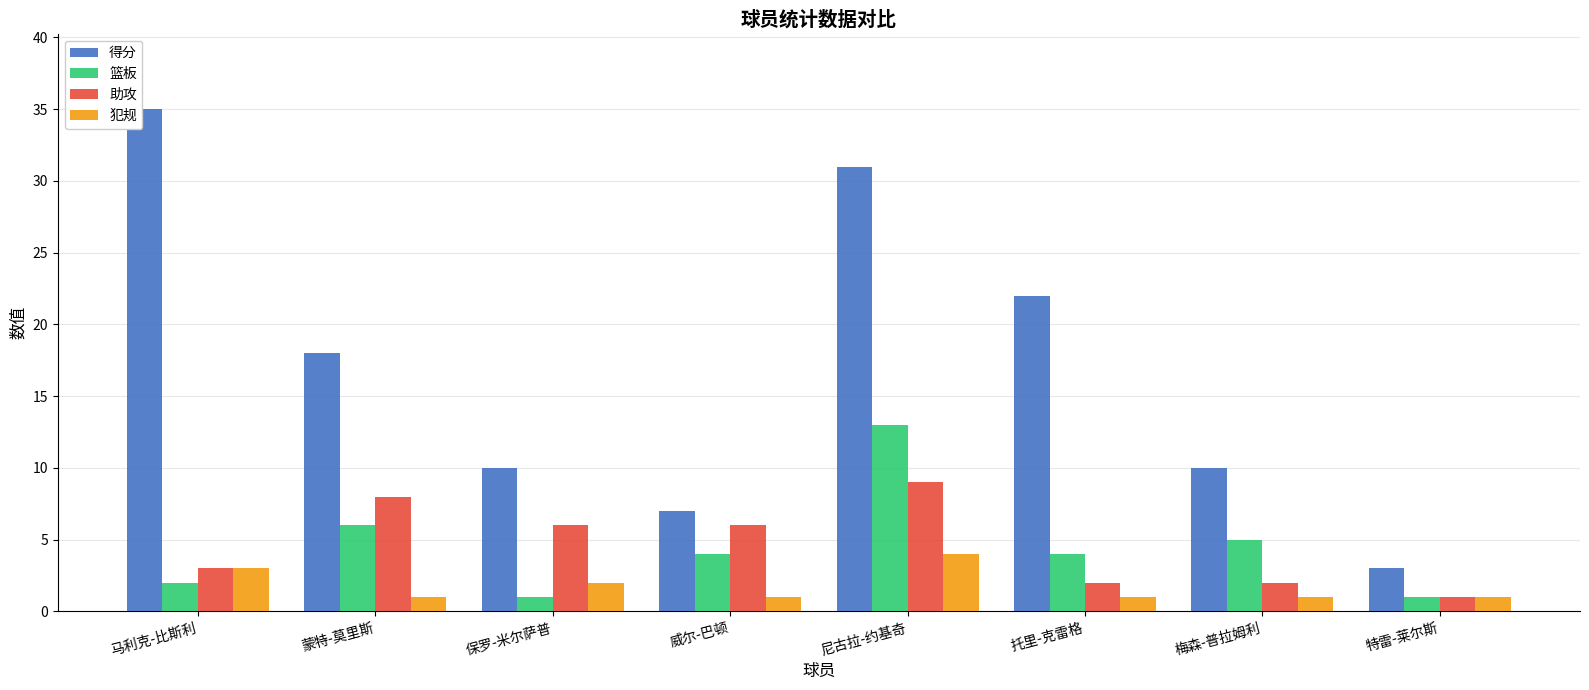

What is the total value across all series at 蒙特-莫里斯?

33